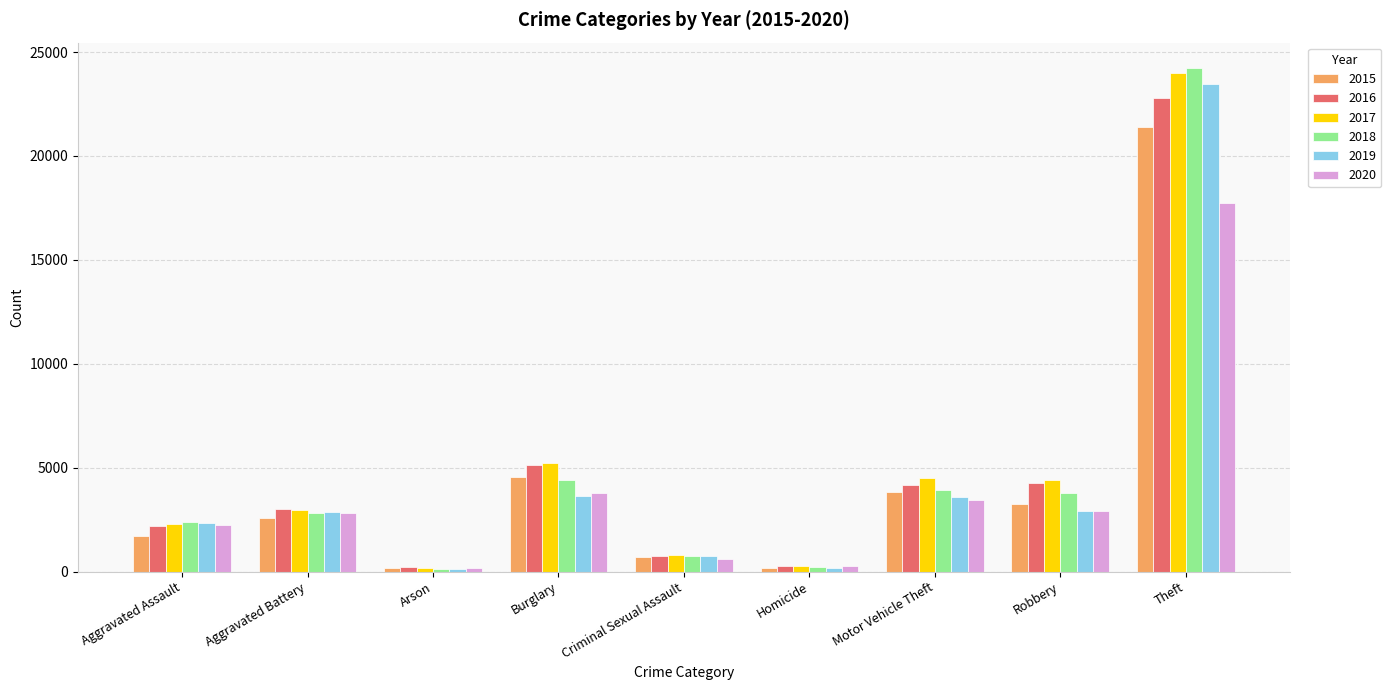

Which series has the largest range (max minus min)?

2018